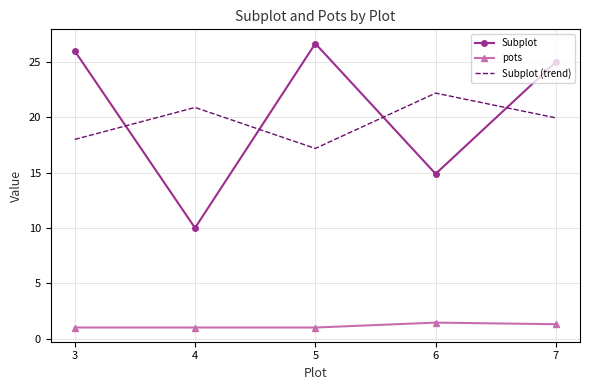

What is the difference between the maximum and minimum values in the pots series?

0.4